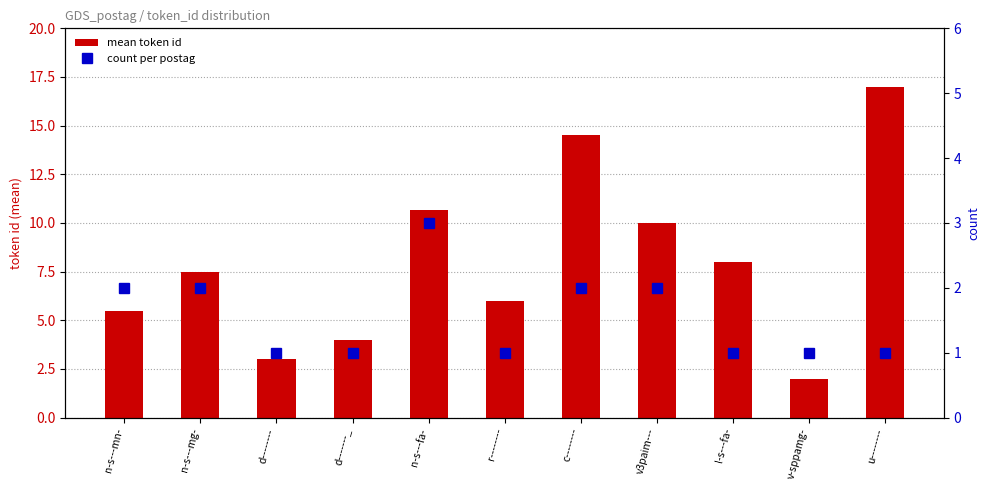

Where is count per postag nearest to the value 2?

n-s---mn-